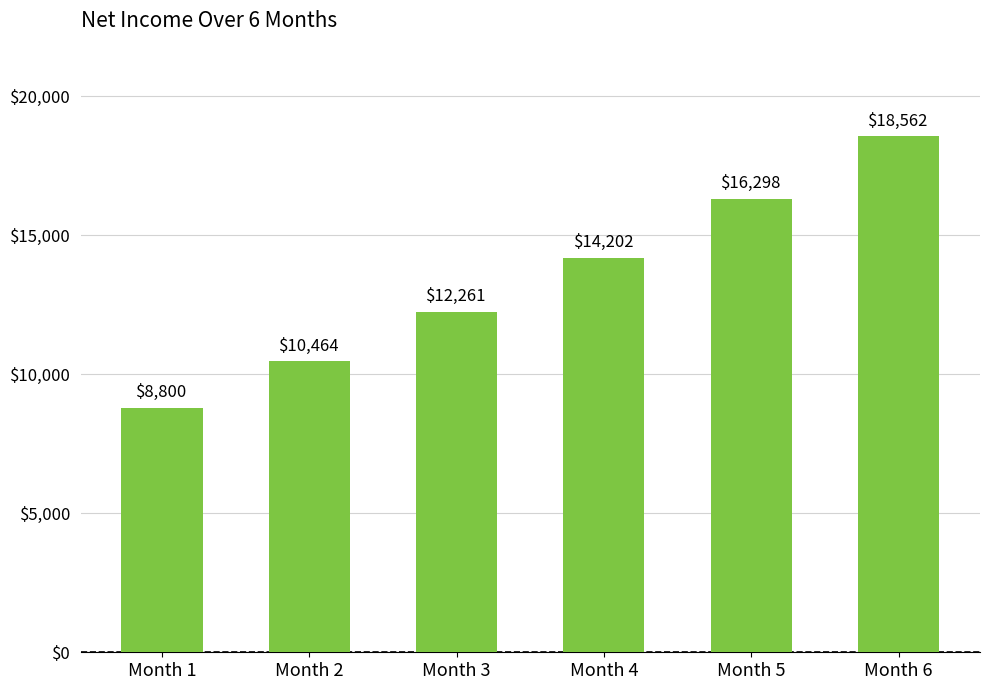

Rank the categories by value from lowest to highest.

Month 1, Month 2, Month 3, Month 4, Month 5, Month 6